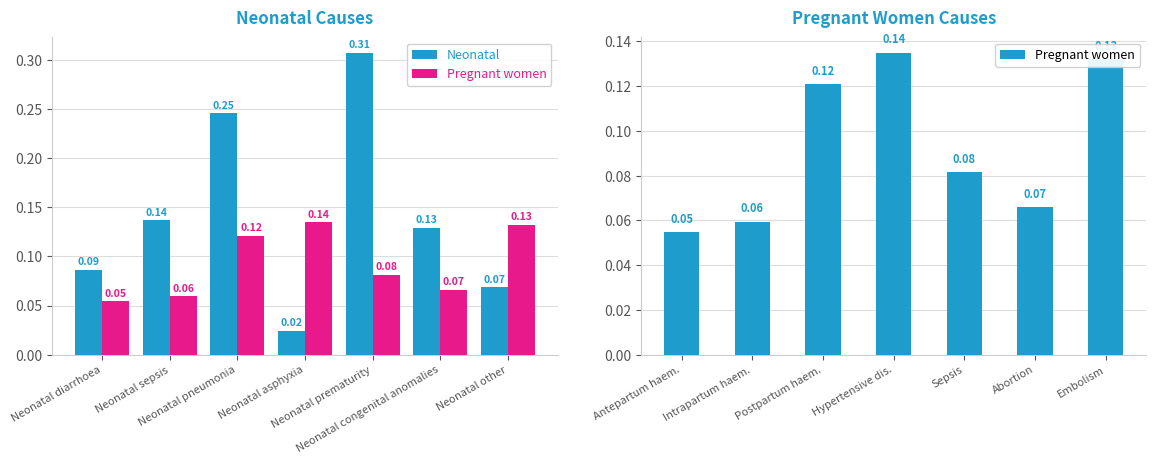

The value of Neonatal at Neonatal other is 0.1. True or false?

True